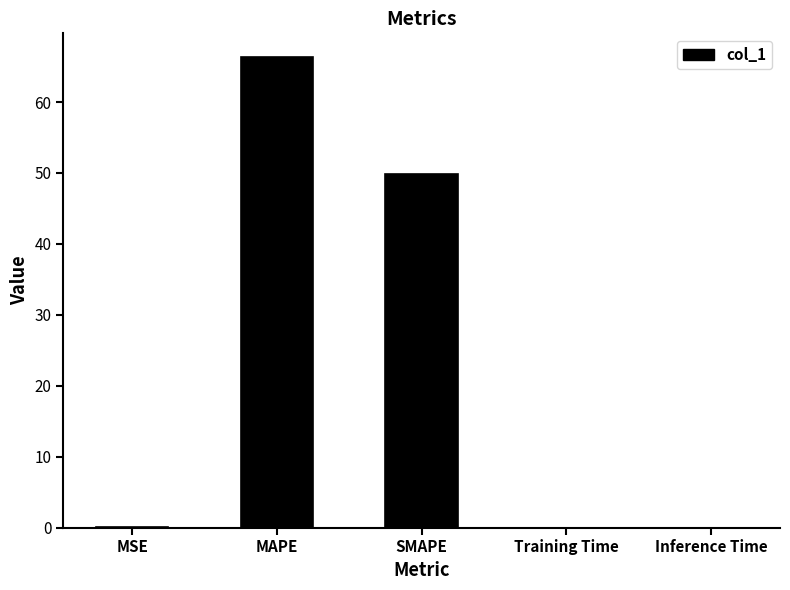

What value does the data have at MAPE?

66.4